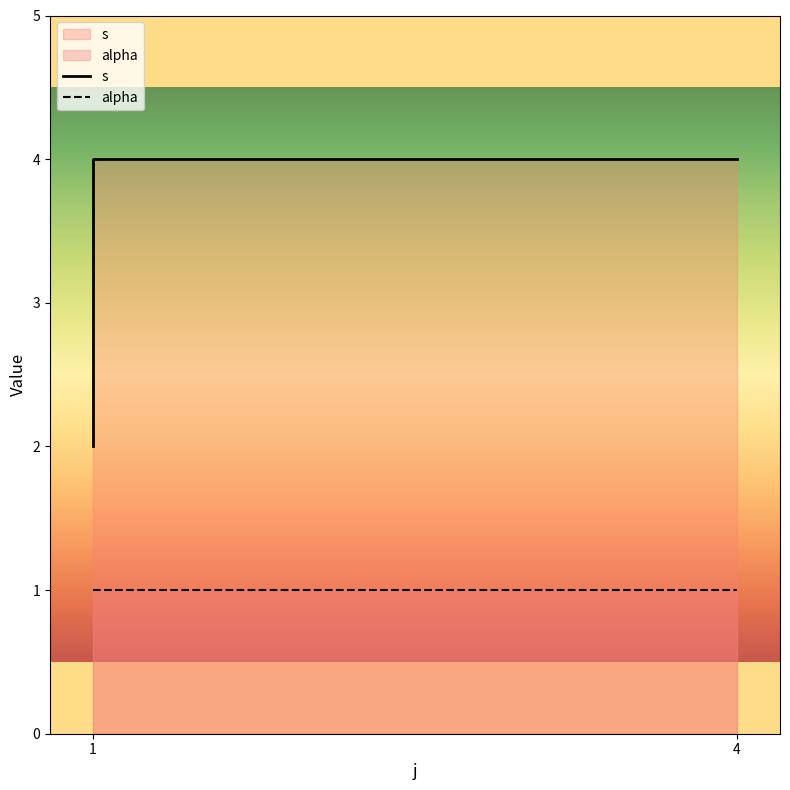

What is the average value of the s series?

3